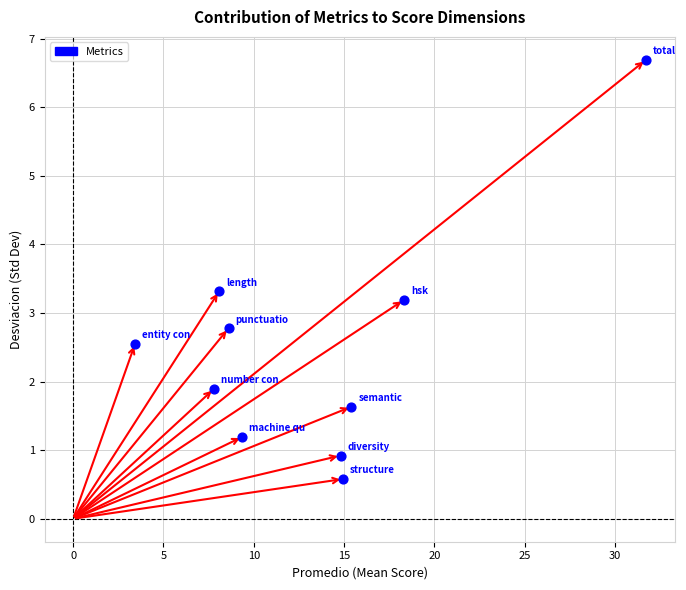

What is the average X value?

13.3